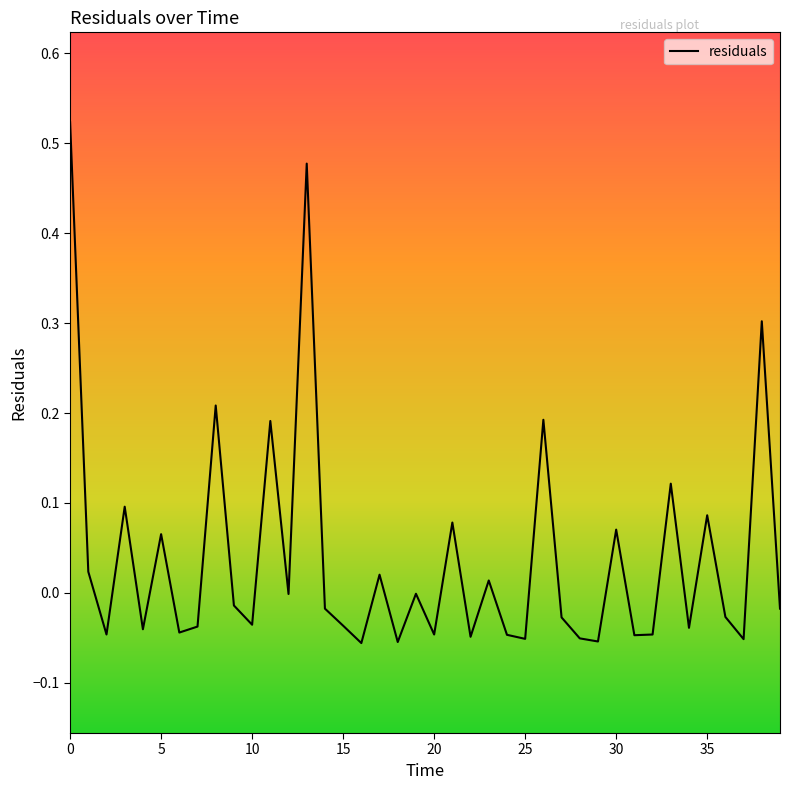

Does the chart have visible grid lines?

No